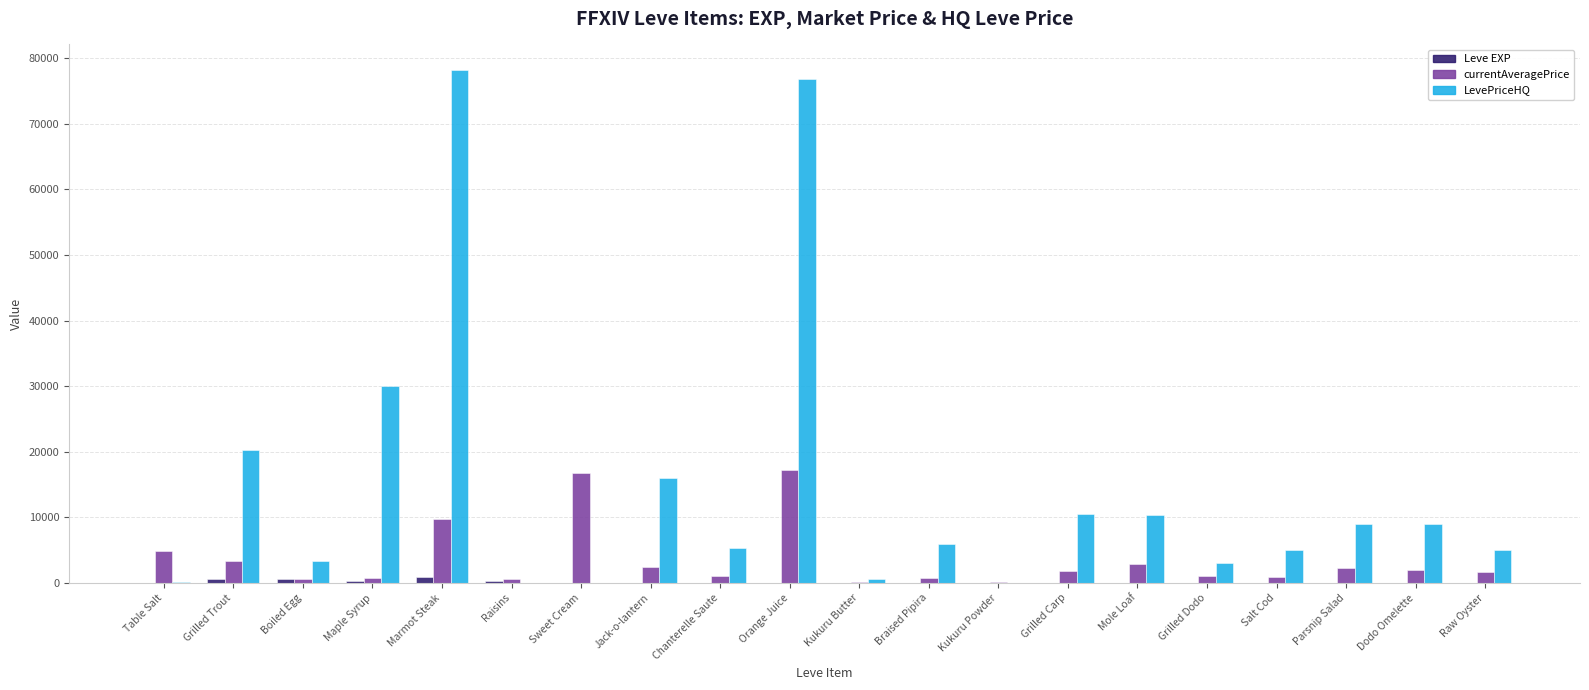

The value of LevePriceHQ at Marmot Steak is 26297.4. True or false?

False